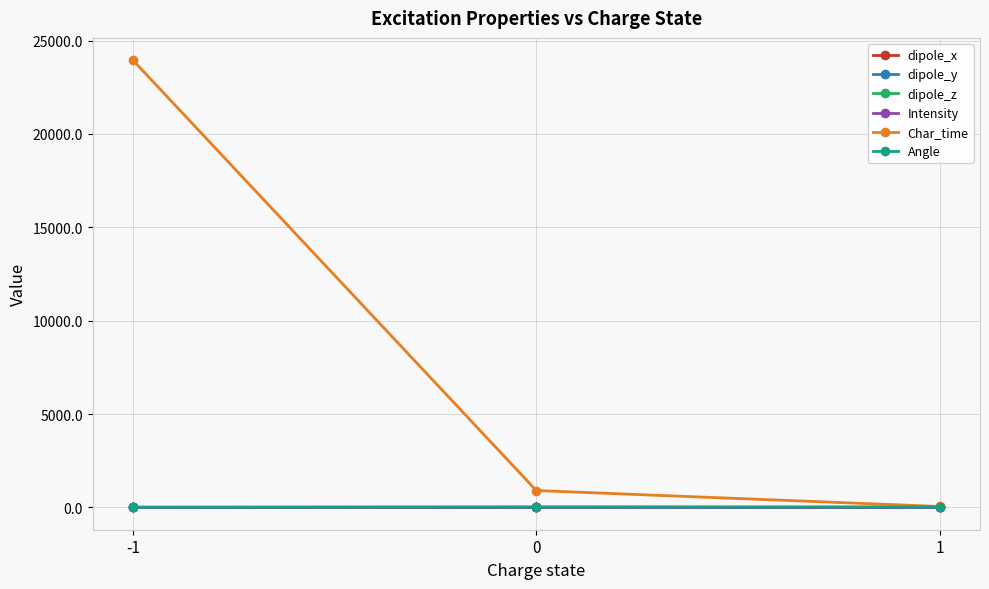

Which category has the highest value across all series?

-1